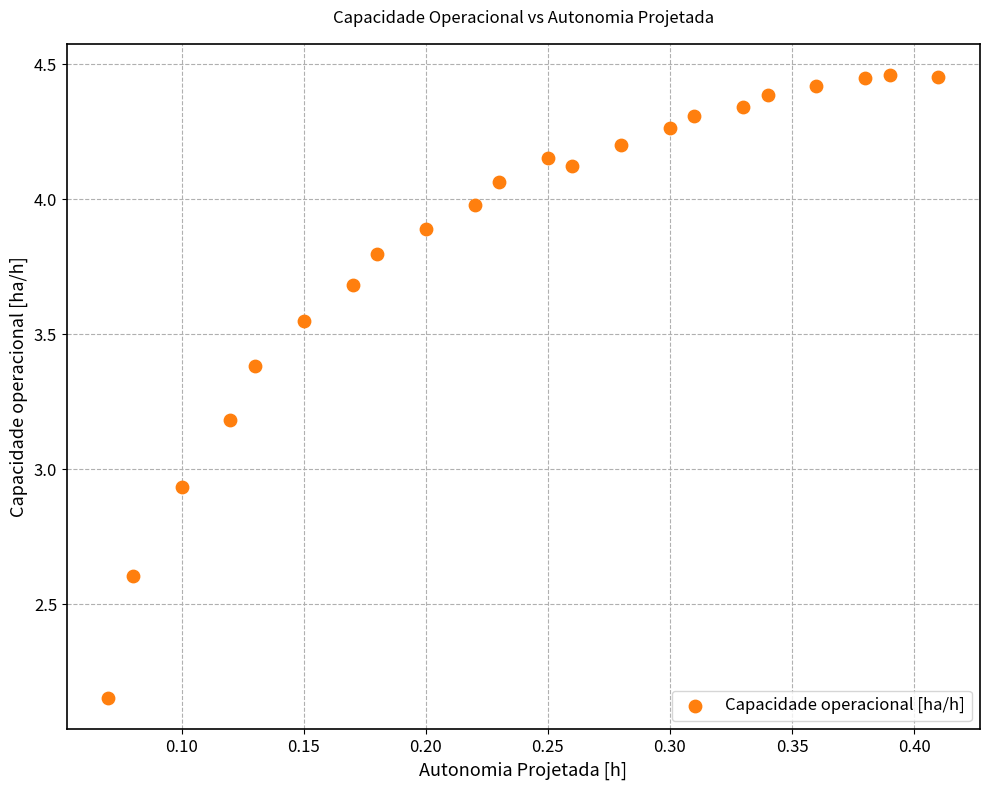

What is the range of X values (max minus min)?

0.3